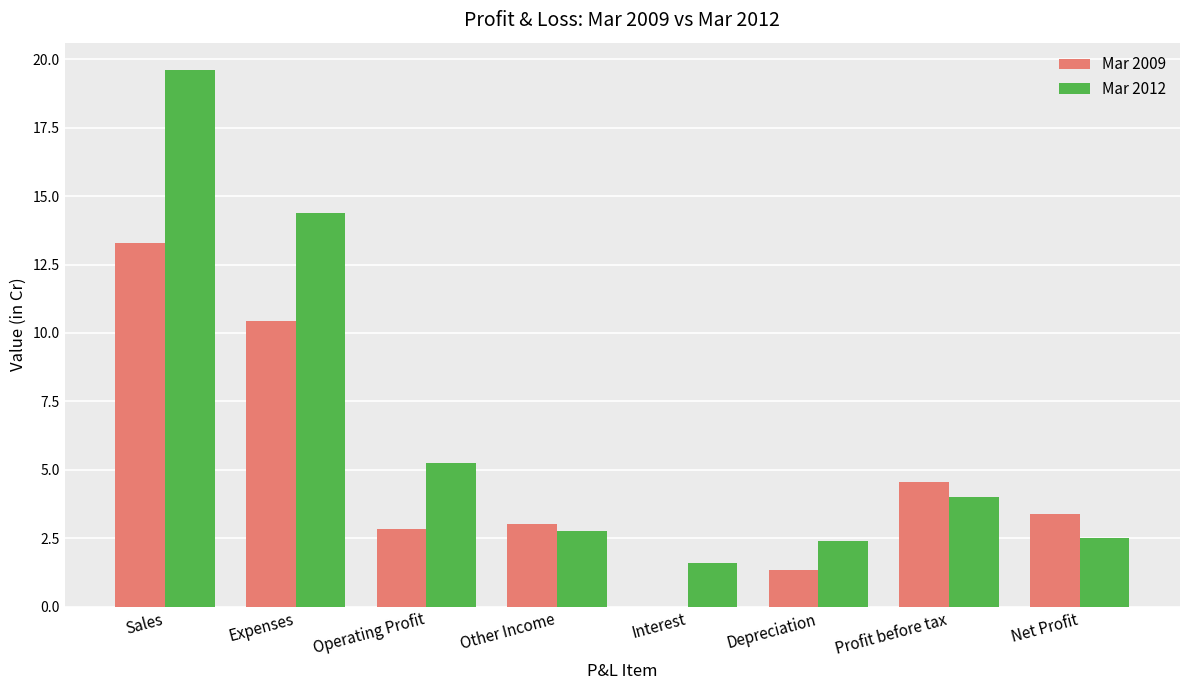

What is the highest value of the Mar 2009 series?

13.3